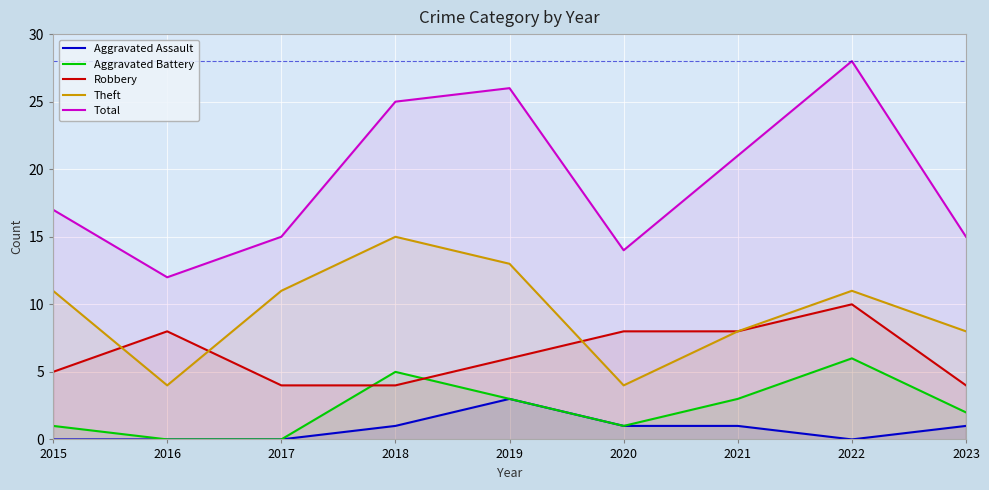

Reading left to right, extract all data points from this chart.

Aggravated Assault: 0	0	0	1	3	1	1	0	1
Aggravated Battery: 1	0	0	5	3	1	3	6	2
Robbery: 5	8	4	4	6	8	8	10	4
Theft: 11	4	11	15	13	4	8	11	8
Total: 17	12	15	25	26	14	21	28	15